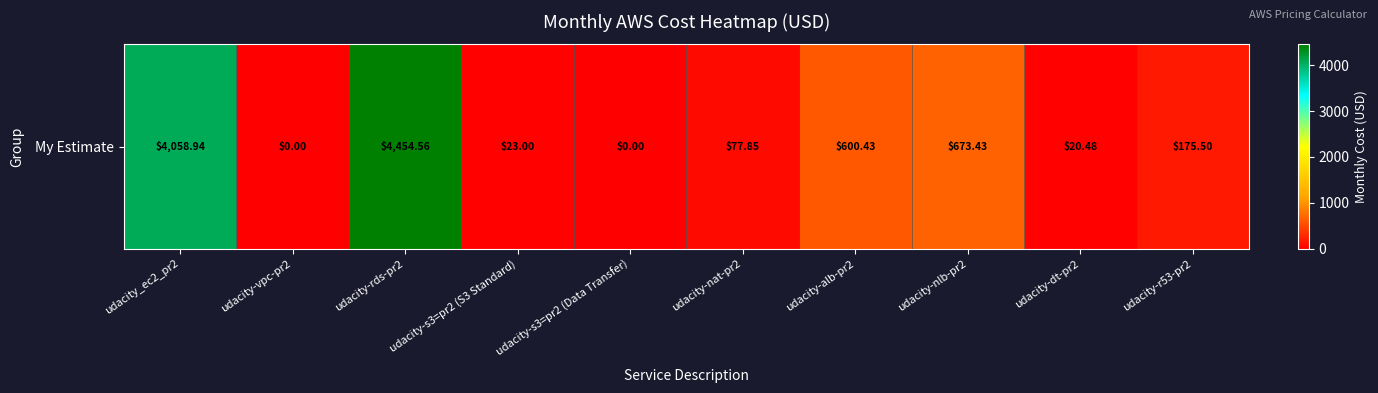

What is the difference between the values at udacity-nat-pr2 and udacity-r53-pr2?

97.7